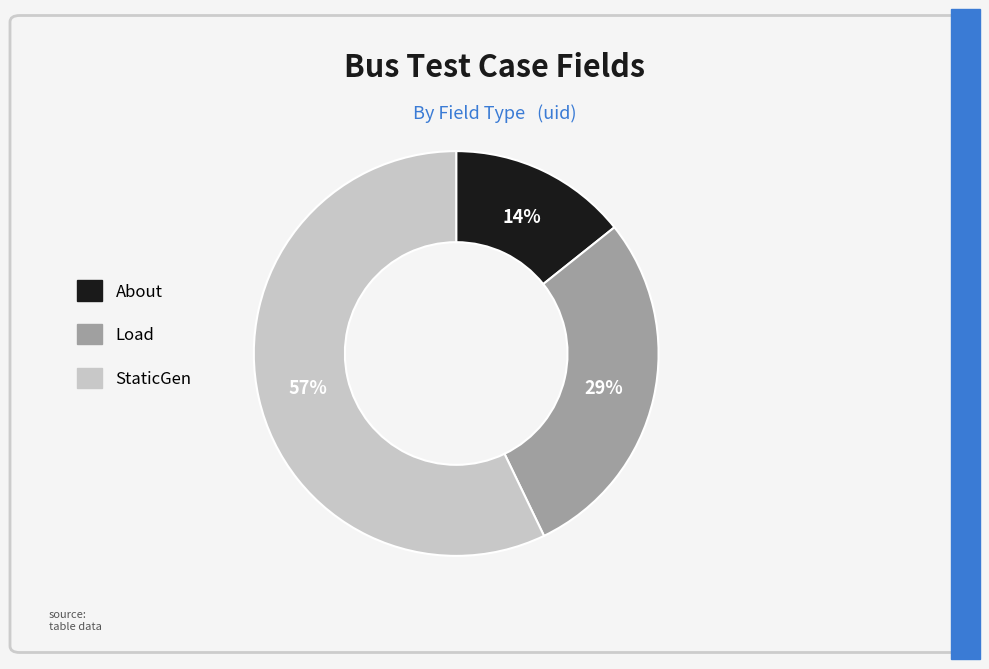

Rank the categories by value from highest to lowest.

StaticGen, Load, About